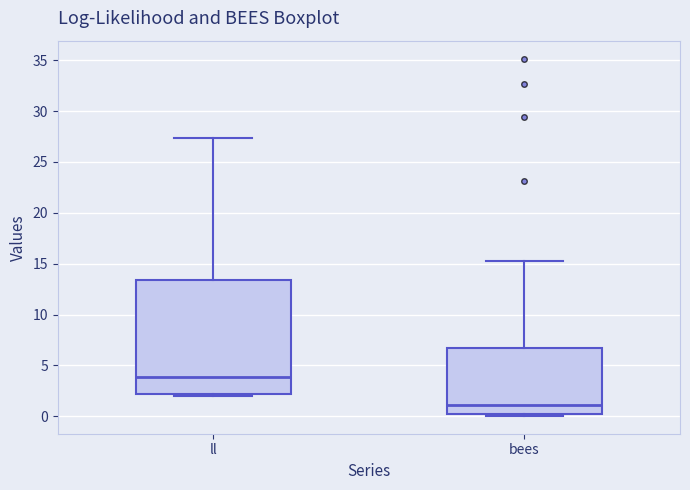

Which box has the highest median line?

ll